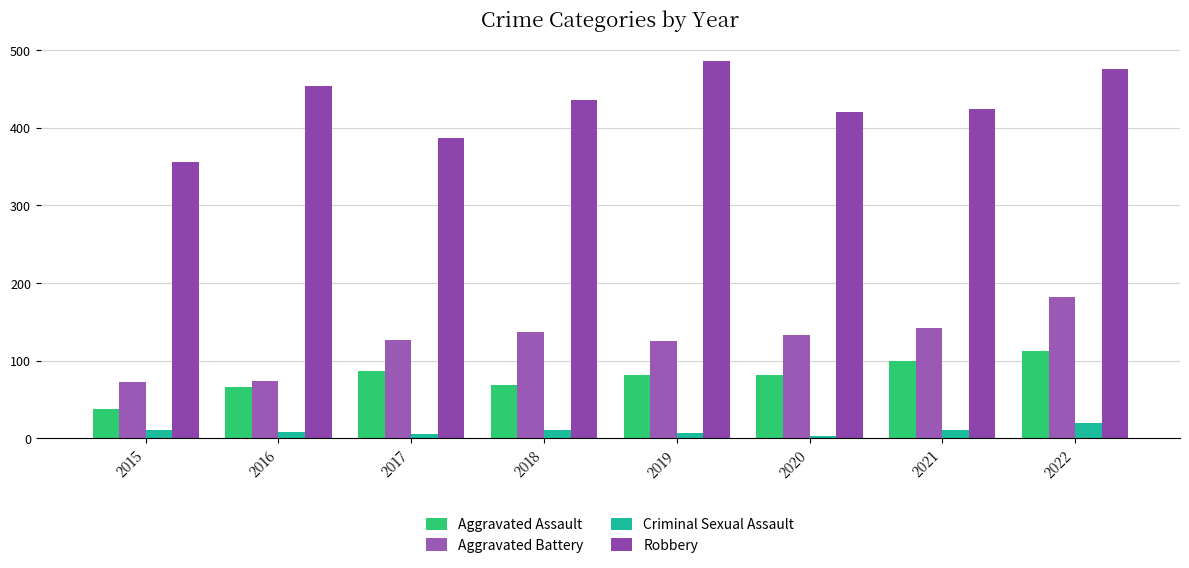

How many distinct data groups are displayed?

4